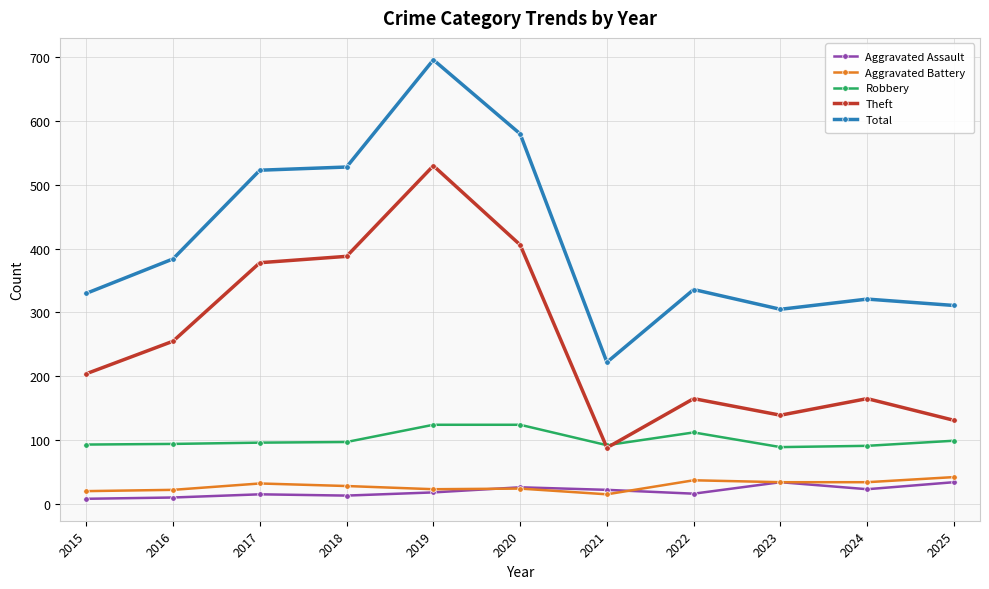

Which series has the widest spread of values?

Total